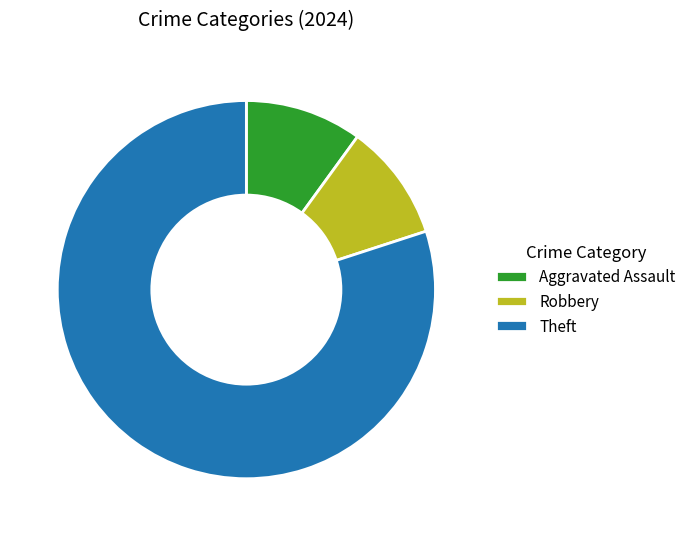

True or false: Aggravated Assault accounts for 1% of the total.

False